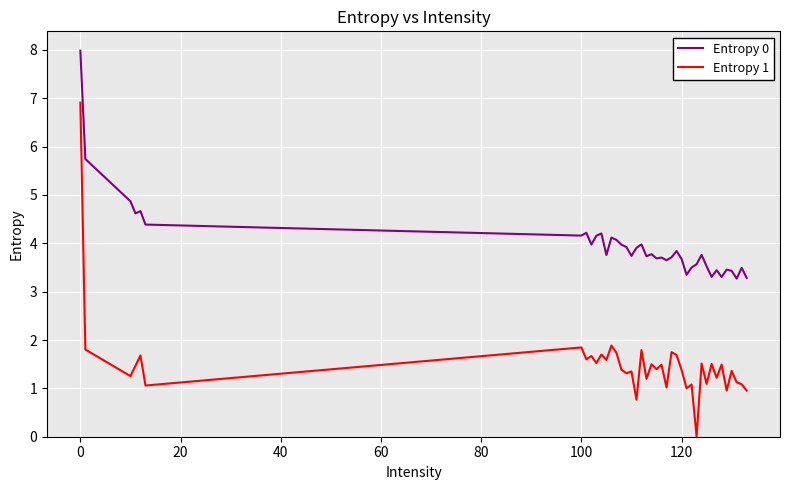

Which series has the widest spread of values?

Entropy 1